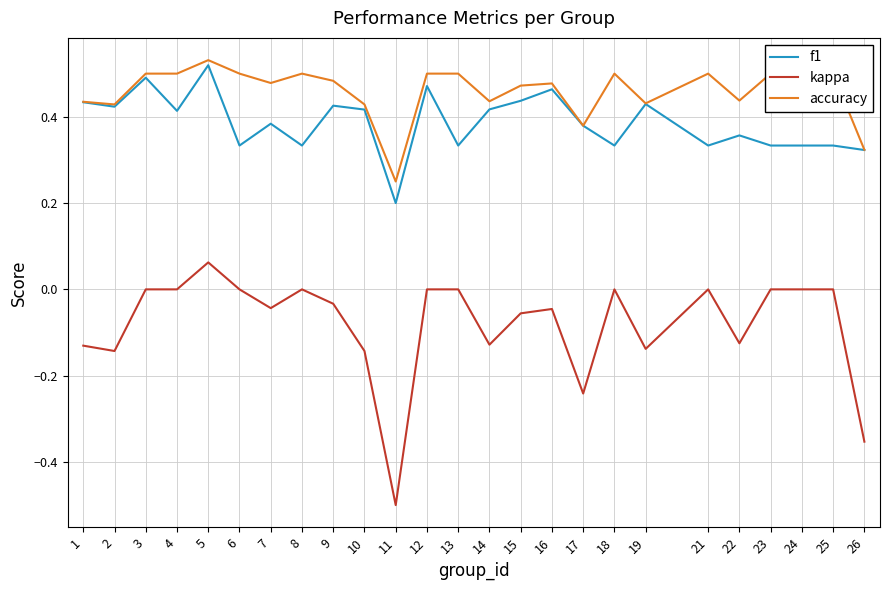

Rank the series by their maximum value, from lowest to highest.

kappa, f1, accuracy